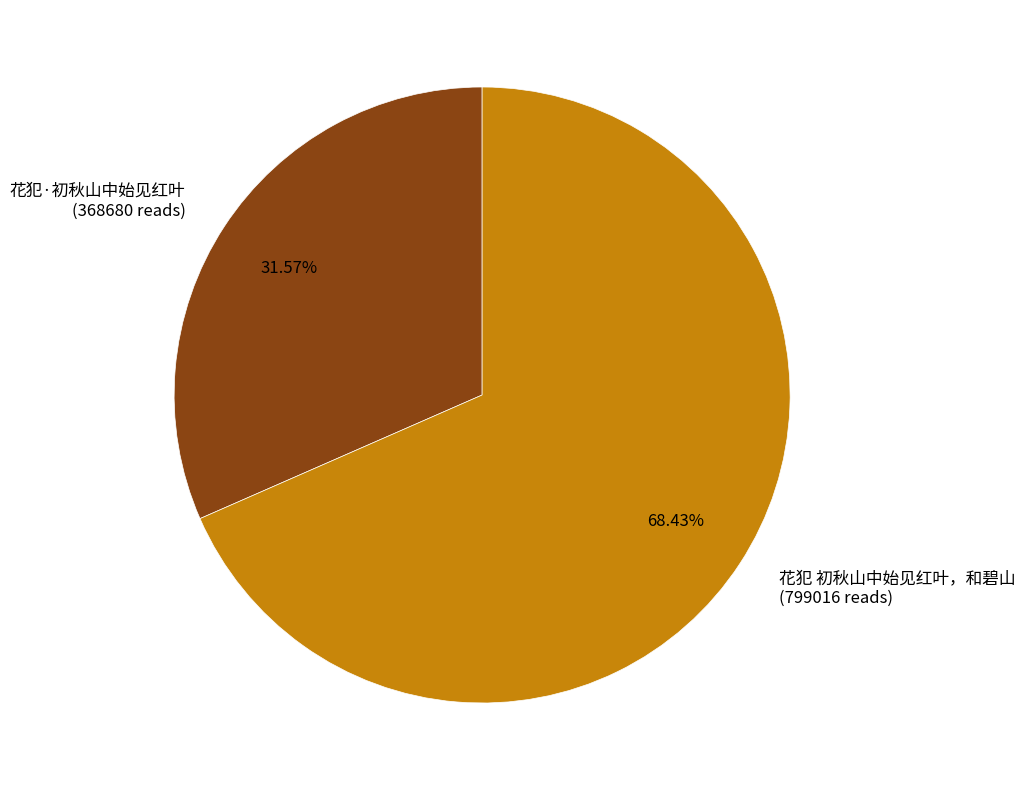

Which category accounts for the majority?

花犯 初秋山中始见红叶，和碧山